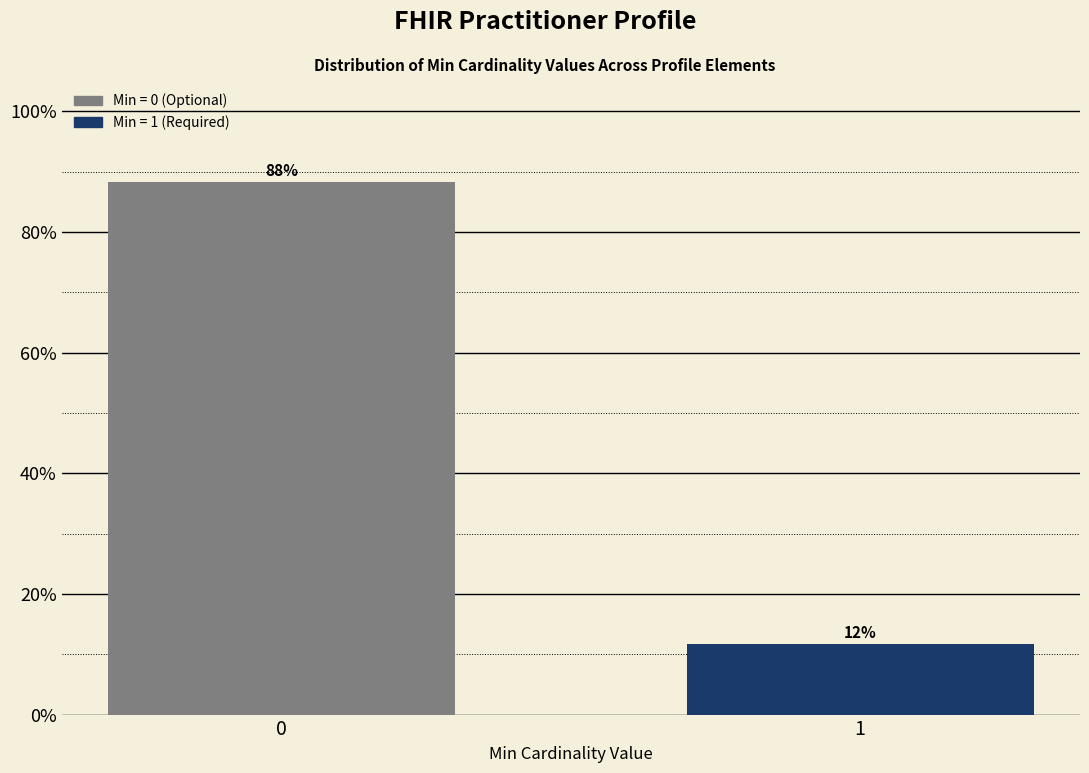

Does the chart contain any negative values?

No